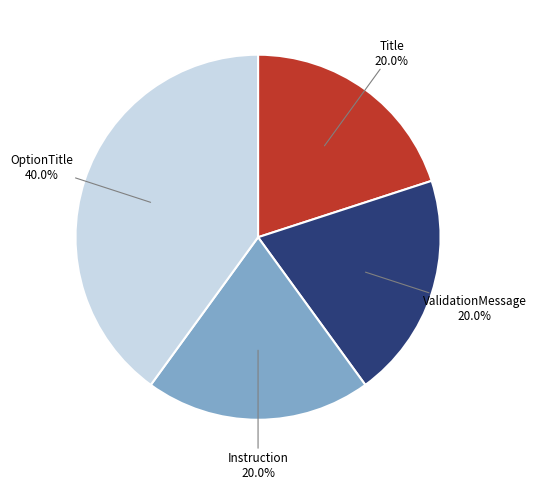

What is the largest slice in the pie chart?

OptionTitle